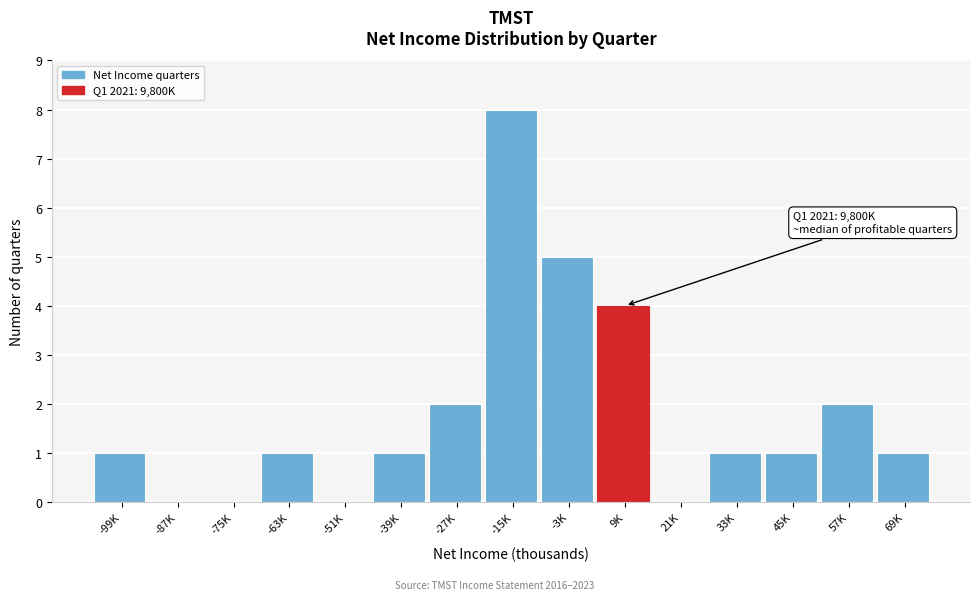

Reading right to left, extract all data points from this chart.

69K=1	57K=2	45K=1	33K=1	21K=0	9K=4	-3K=5	-15K=8	-27K=2	-39K=1	-51K=0	-63K=1	-75K=0	-87K=0	-99K=1